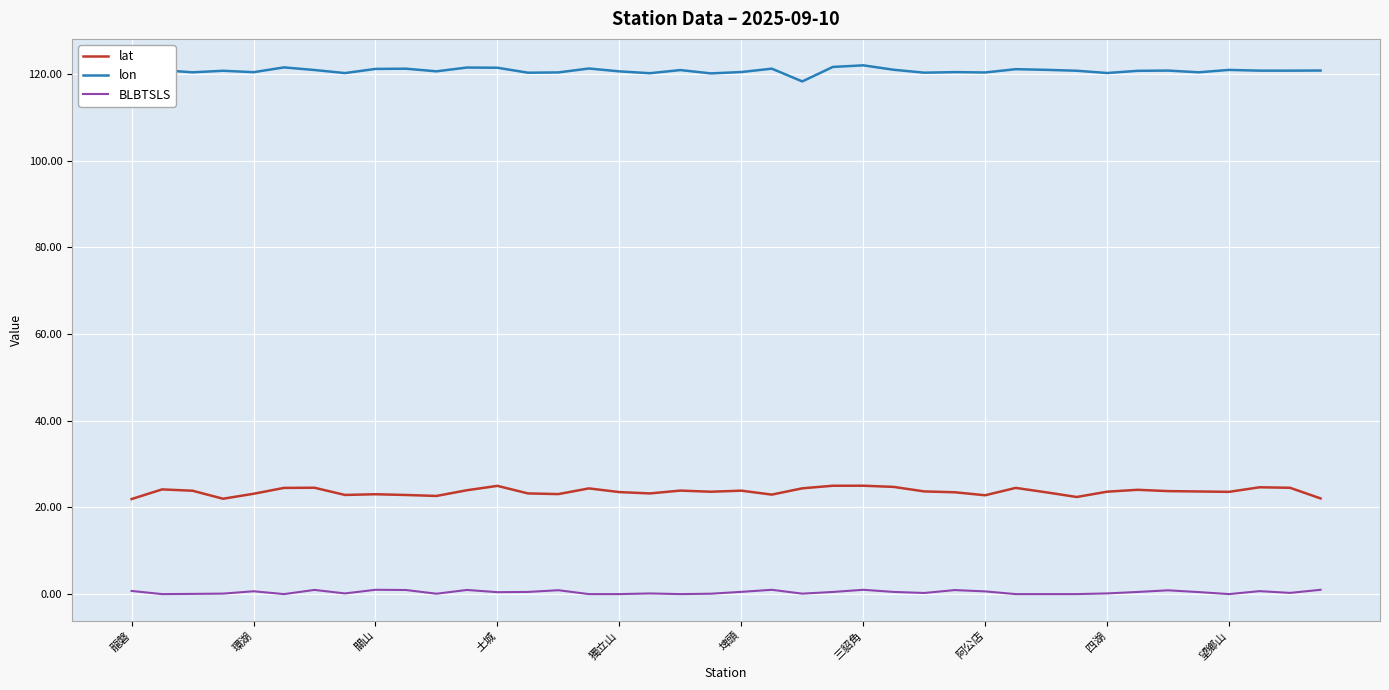

Which series has the largest total across all categories?

lon